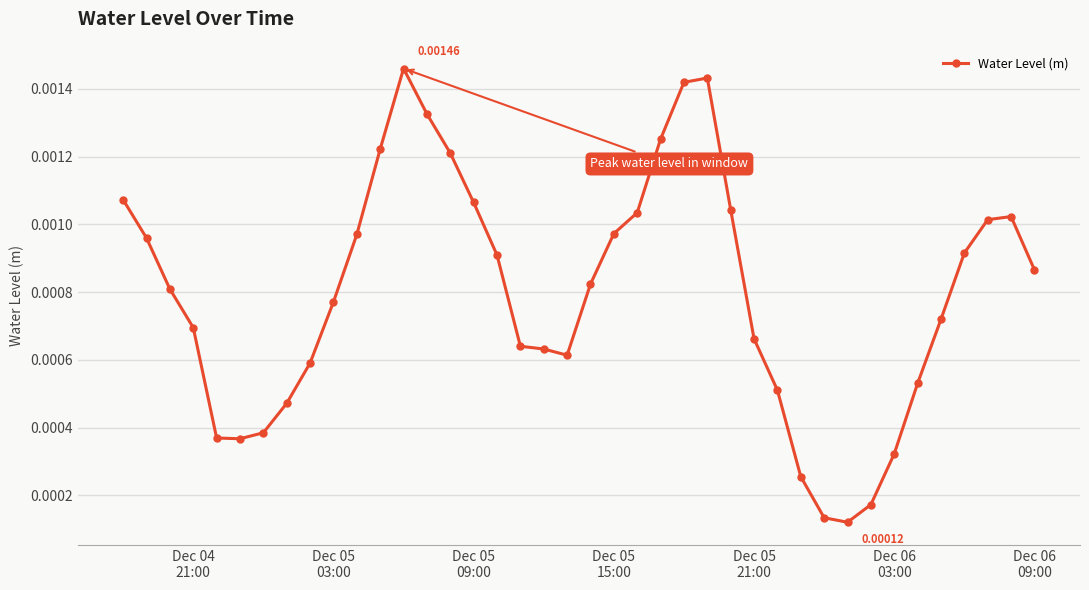

True or false: the data has more than 2 interior local peaks.

True